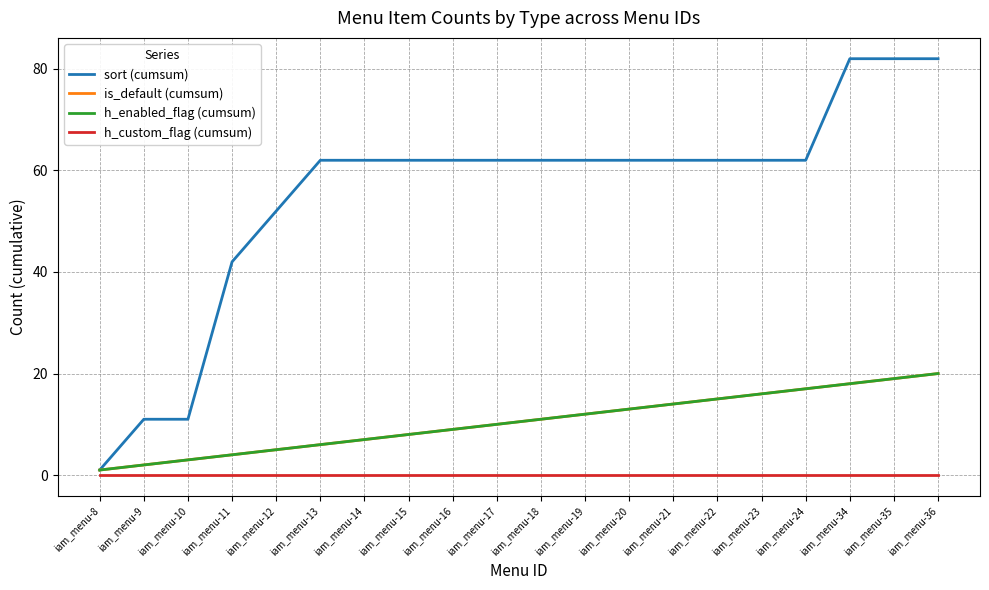

Does the chart have visible grid lines?

Yes